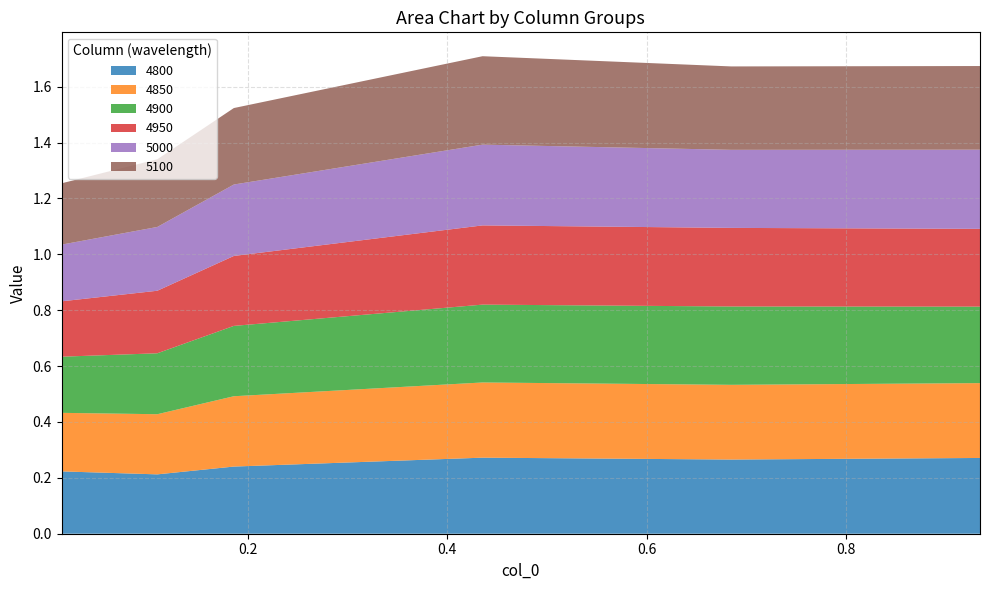

Reading right to left, extract all data points from this chart.

4800: 0.3	0.3	0.3	0.2	0.2	0.2
4850: 0.3	0.3	0.3	0.3	0.2	0.2
4900: 0.3	0.3	0.3	0.3	0.2	0.2
4950: 0.3	0.3	0.3	0.3	0.2	0.2
5000: 0.3	0.3	0.3	0.3	0.2	0.2
5100: 0.3	0.3	0.3	0.3	0.2	0.2